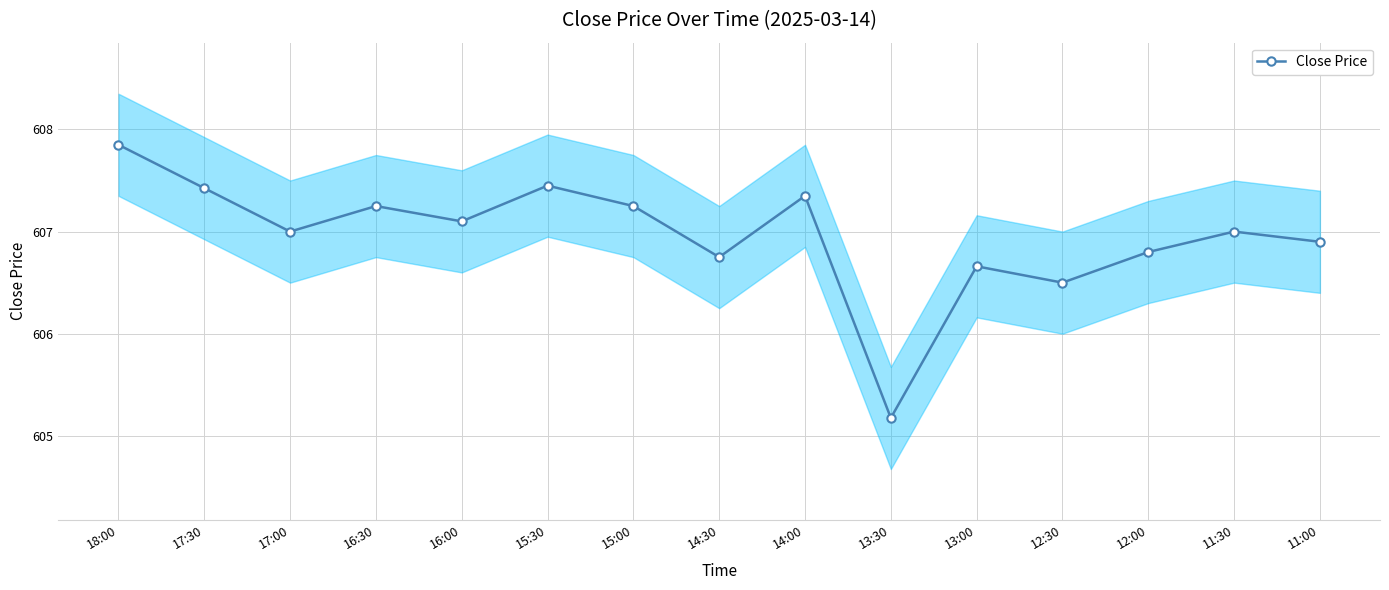

Reading left to right, list all the values displayed in this chart.

607.9	607.4	607.0	607.2	607.1	607.5	607.2	606.8	607.4	605.2	606.7	606.5	606.8	607.0	606.9